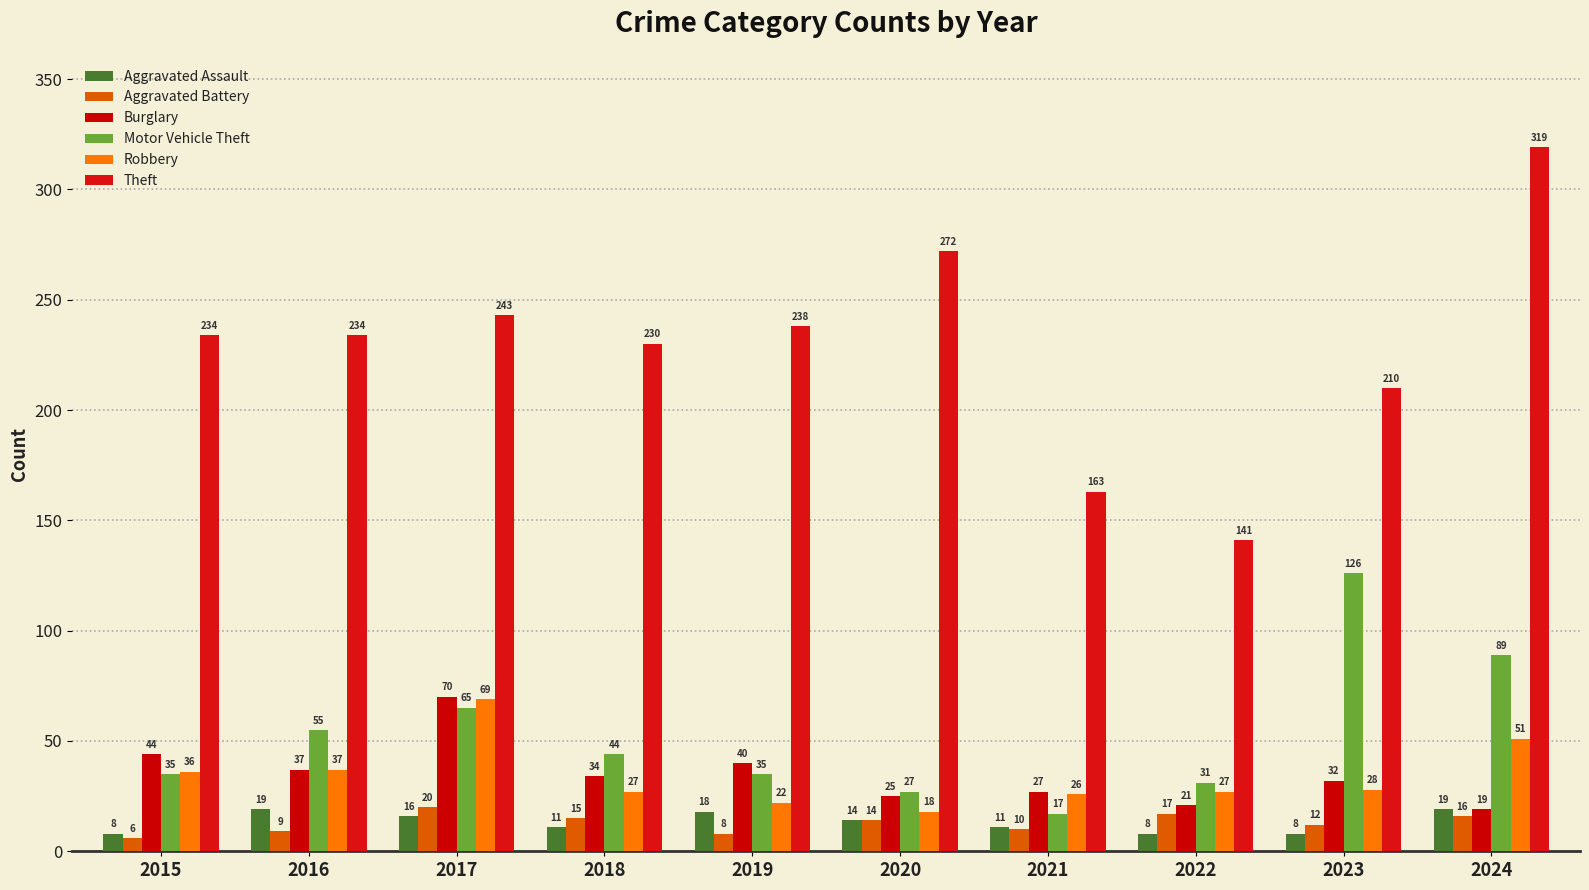

What is the difference between the maximum and minimum values in the Burglary series?

51